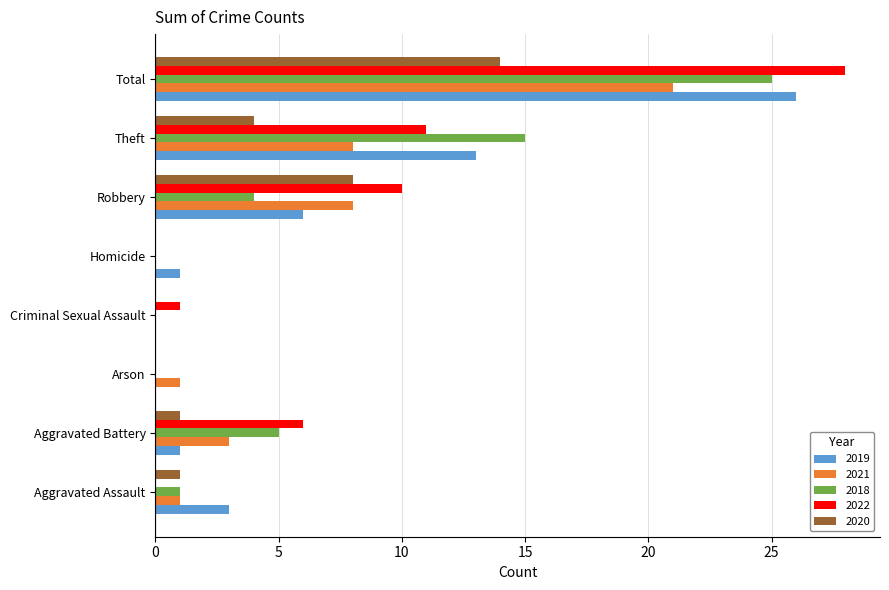

Is it true that 2020 equals 2 at Aggravated Assault?

False